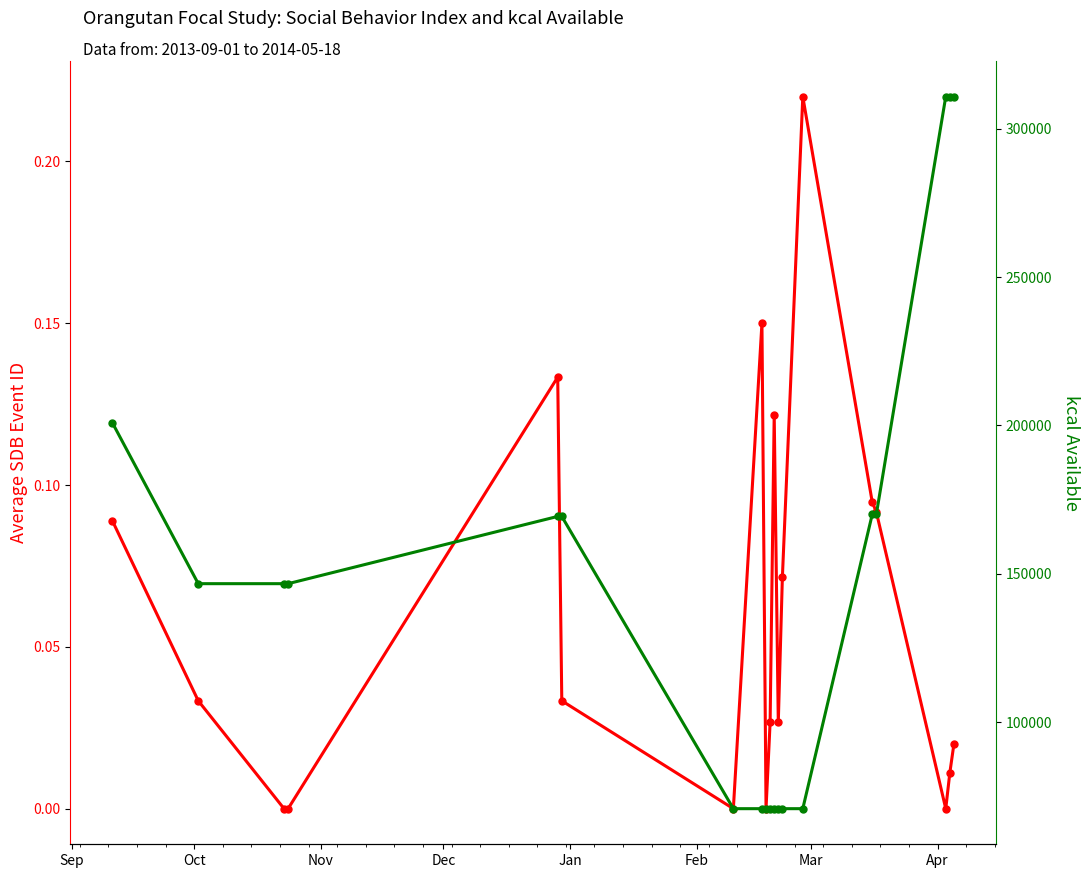

What is the value of the AveSDBEventID point at the 1st from the left?

0.1